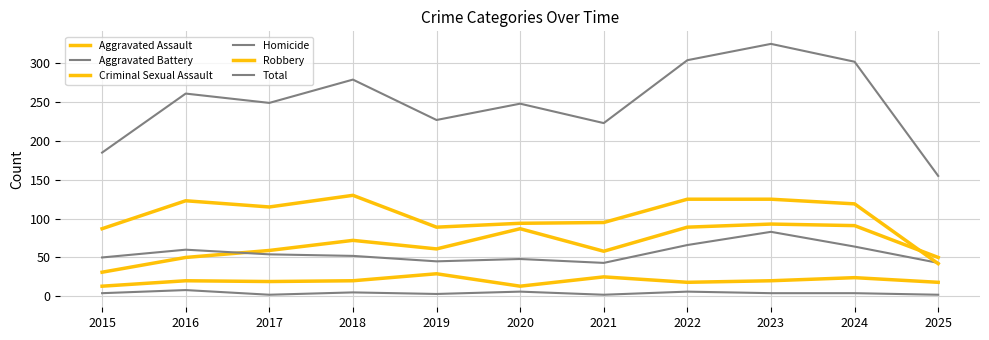

At which label does Criminal Sexual Assault reach its minimum?

2015